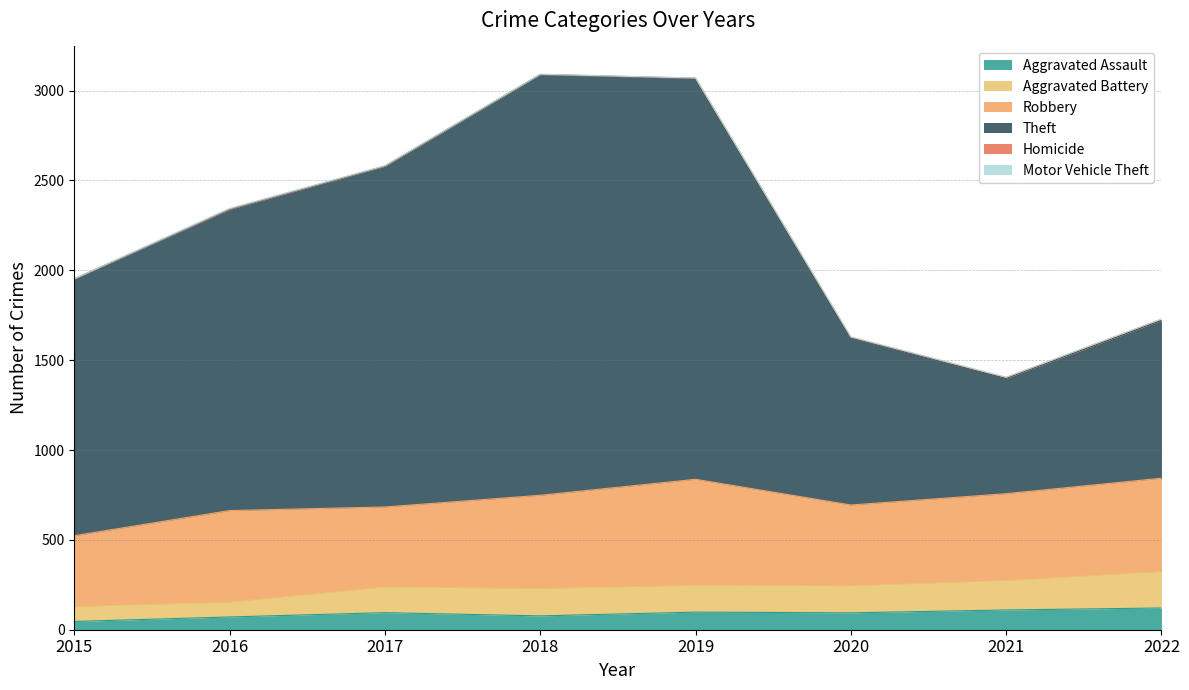

What is the greatest value displayed?

3089